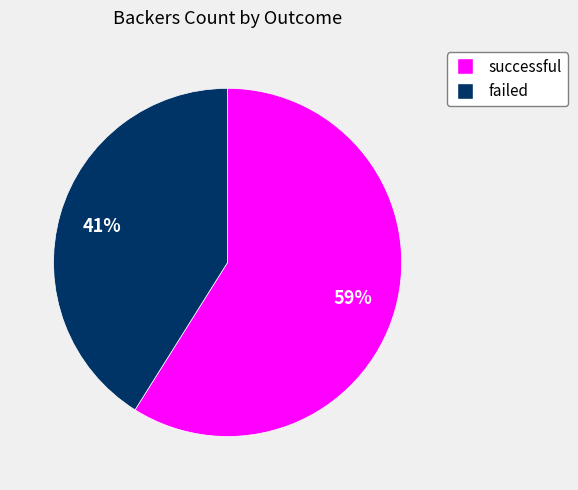

Does any single category account for the majority?

Yes